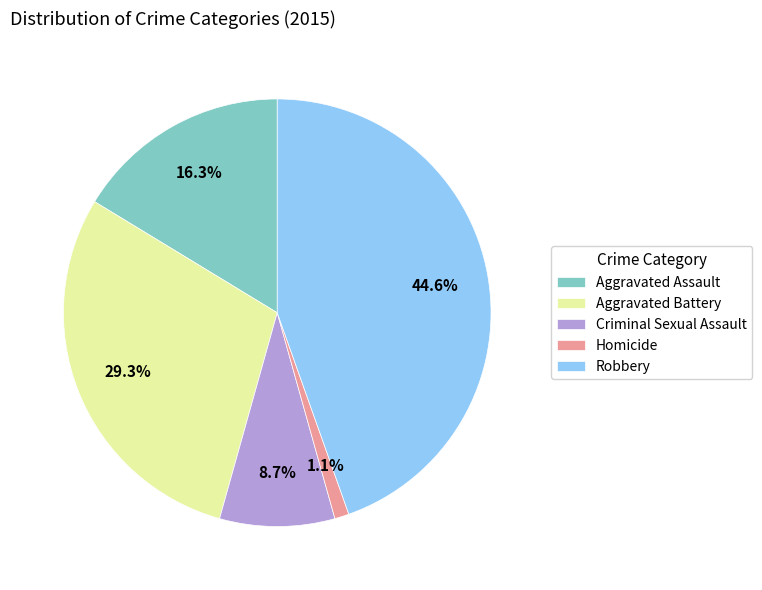

Is there a majority slice in this chart?

No